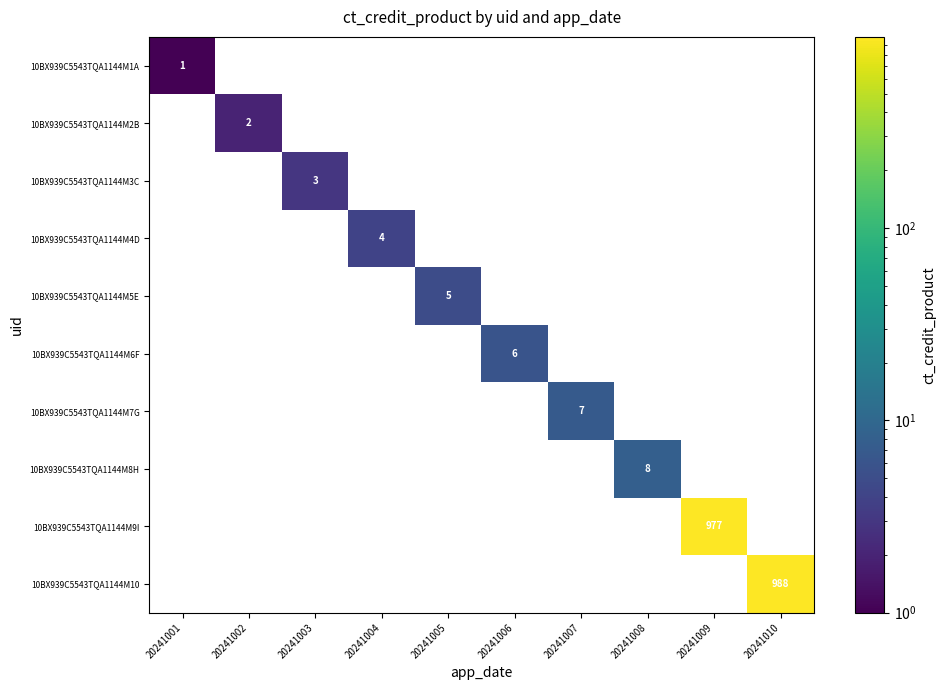

The 10BX939C5543TQA1144M4D series shows 4 at 20241004. True or false?

True